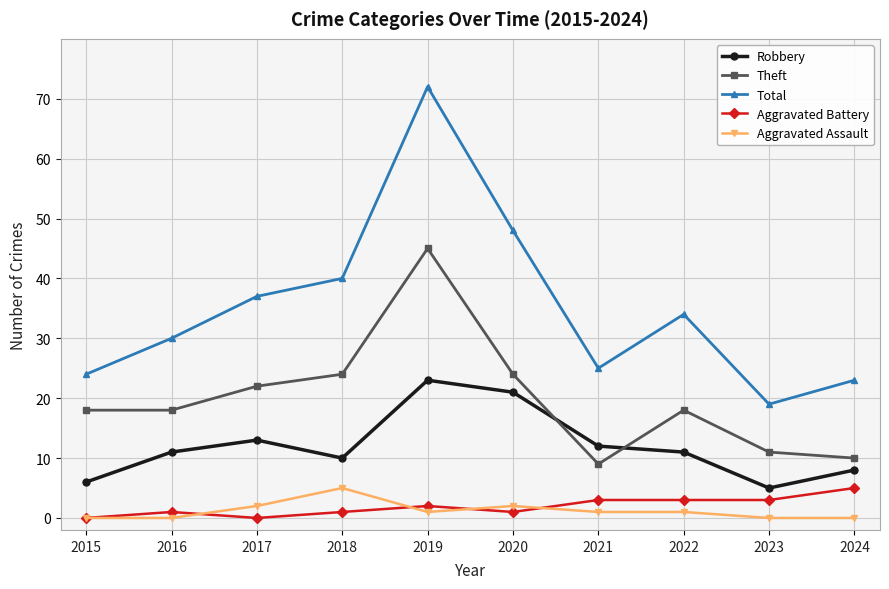

True or false: Total has more than 2 points higher than both neighbors.

False